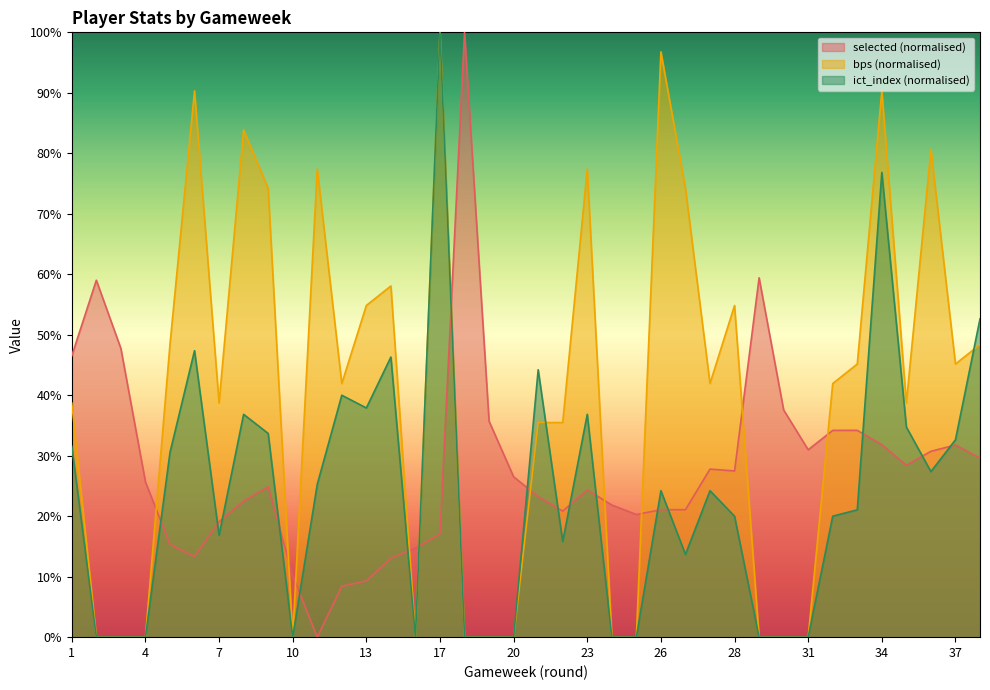

At which category does ict_index reach its first local valley?

7